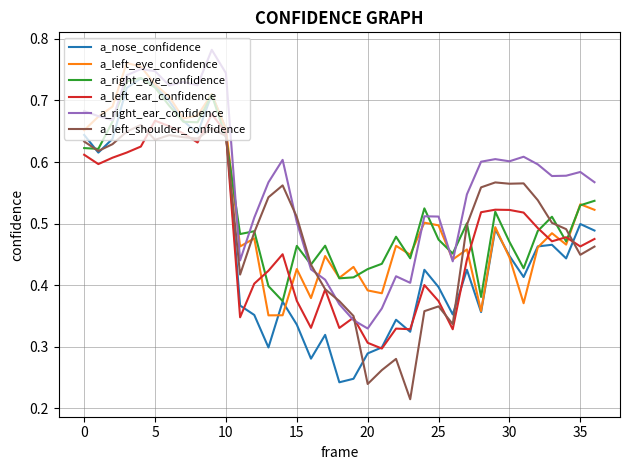

Which series has the widest spread of values?

a_nose_confidence